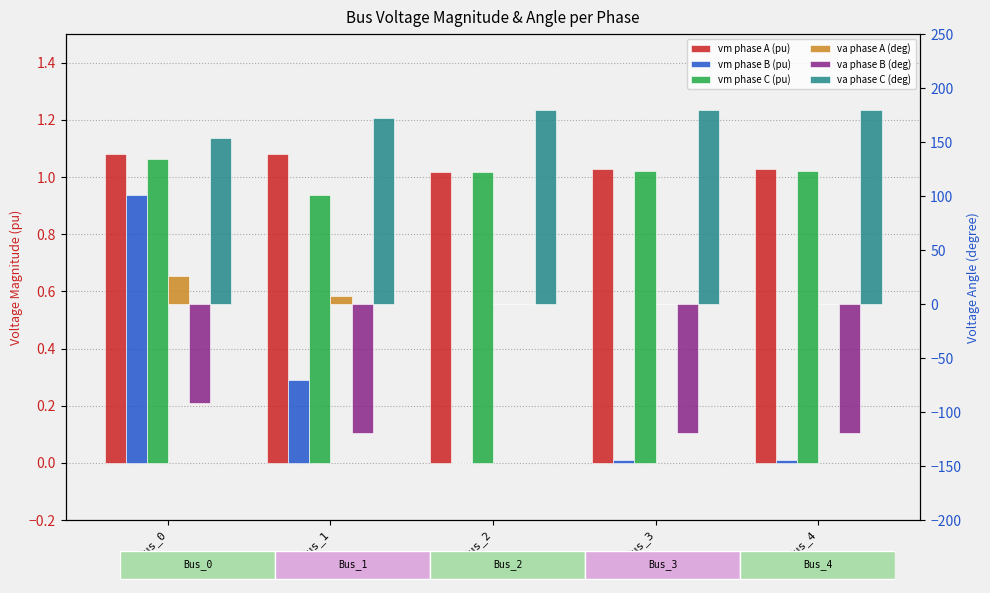

What is the sum of the pf_vm_a_pu values at Bus_2 and Bus_3?

2.0